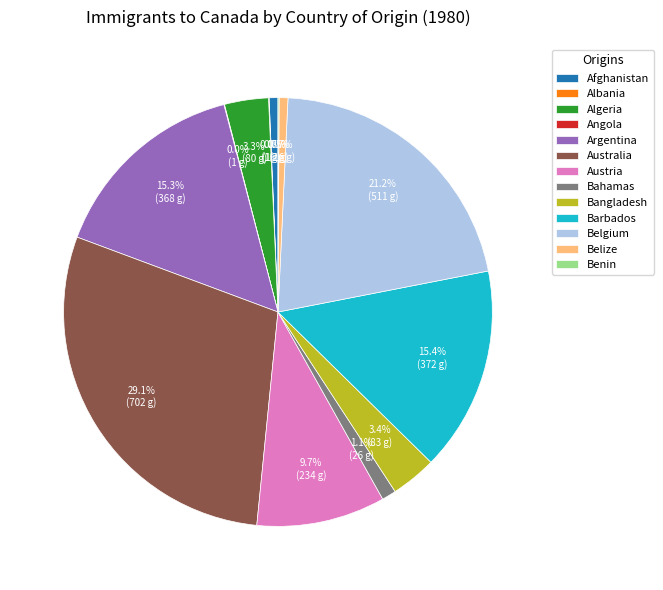

What percentage do Bangladesh and Australia together represent?

32.5%